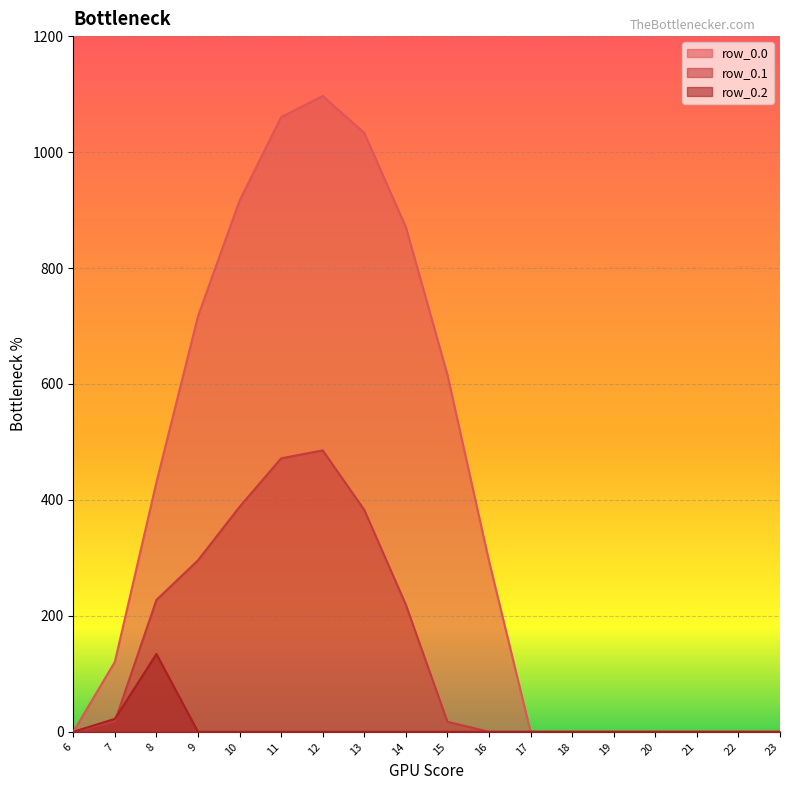

List the series in order of their peak value, highest first.

row_0.0, row_0.1, row_0.2